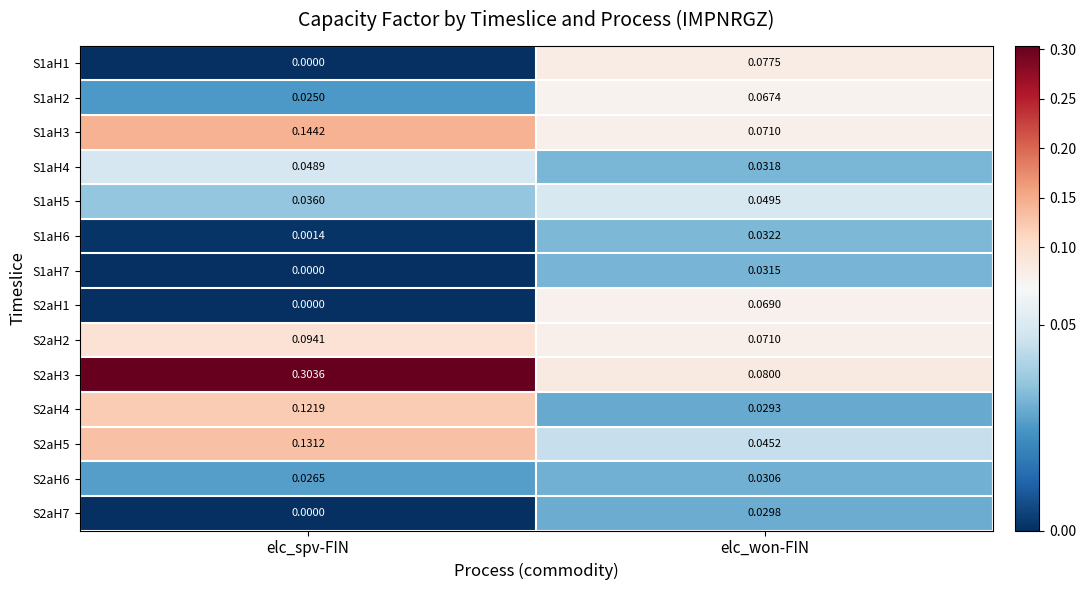

Is the value of S2aH4 at elc_spv-FIN greater than the value of S2aH5 at elc_spv-FIN?

No